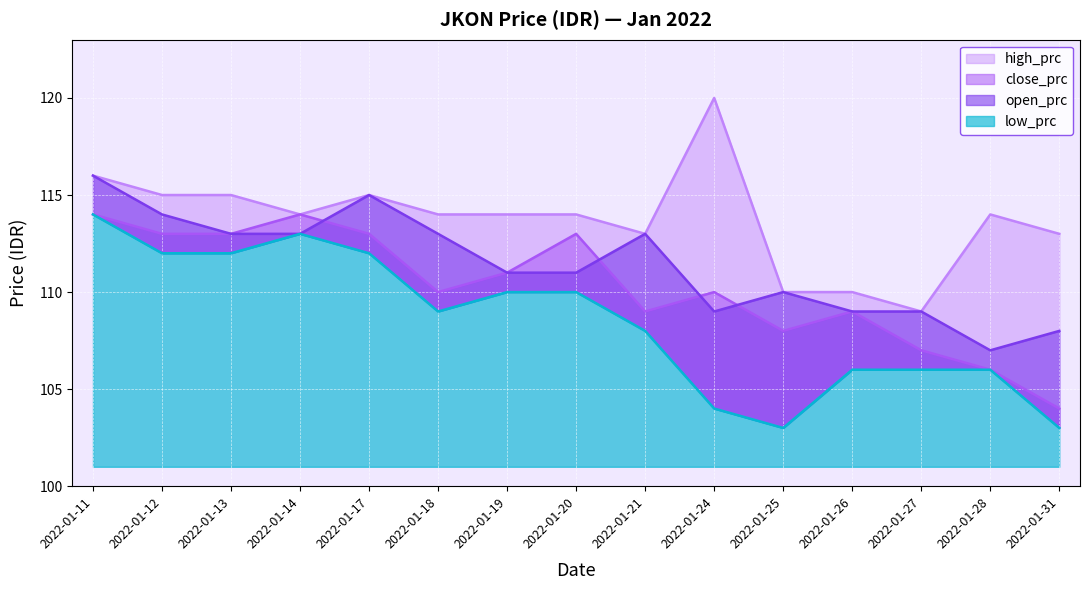

What is the lowest value of the low_prc series?

103